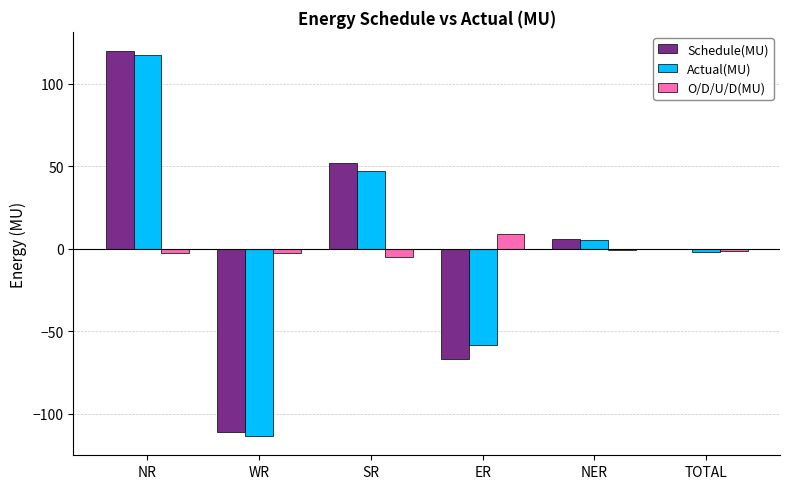

What is the highest value of the Actual(MU) series?

117.5